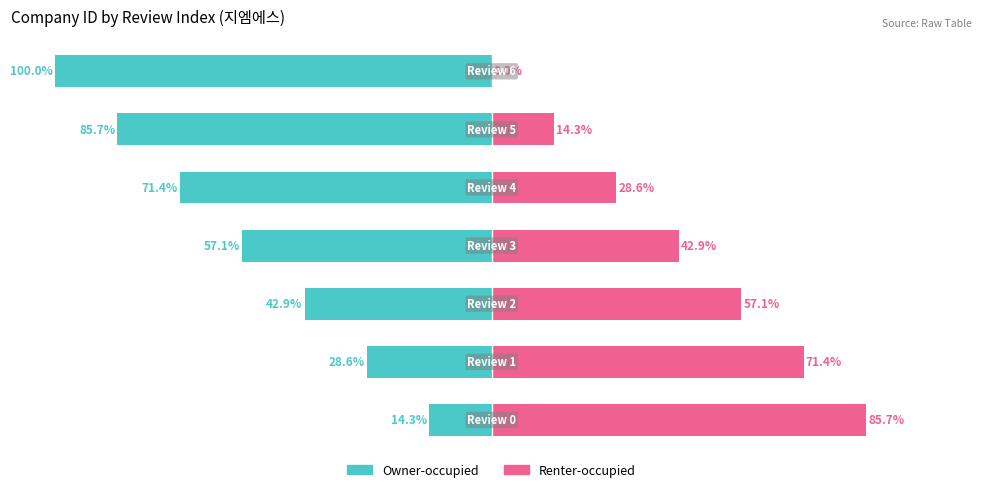

What is the difference between the maximum and minimum values in the Owner-occupied series?

85.7